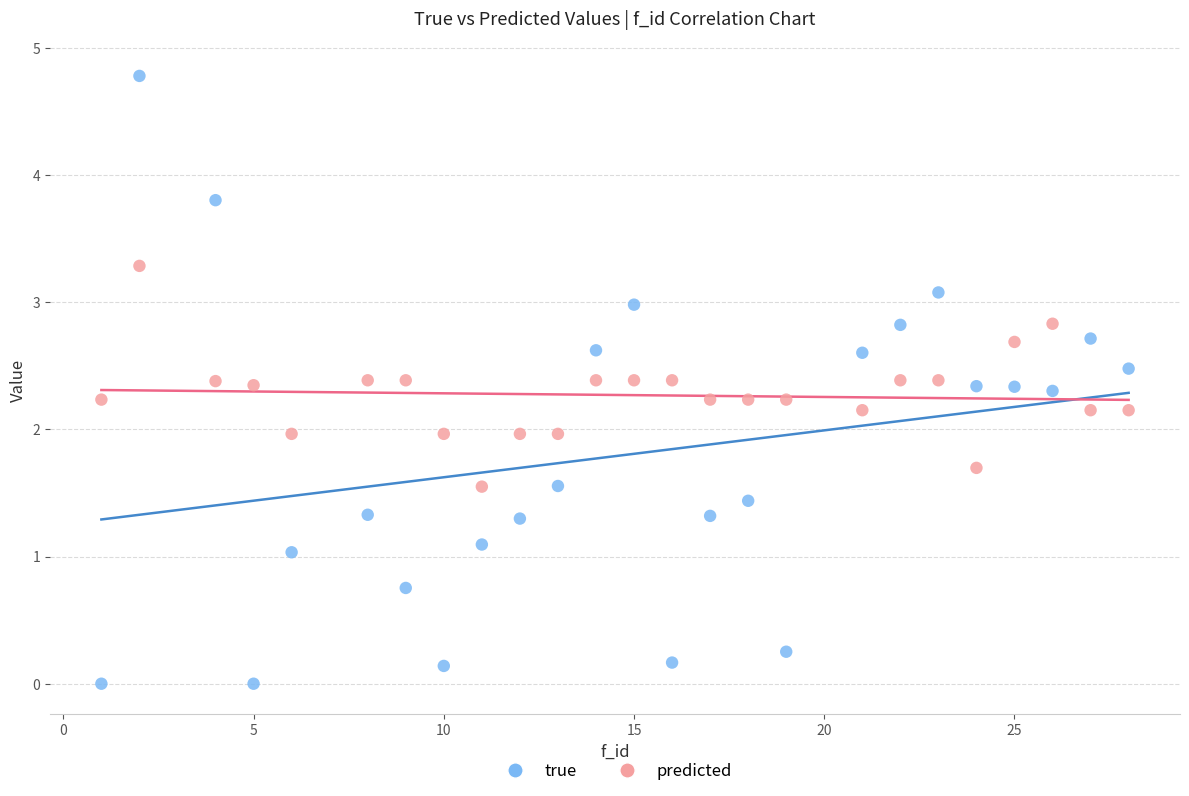

Which series contains the lowest Y value?

true